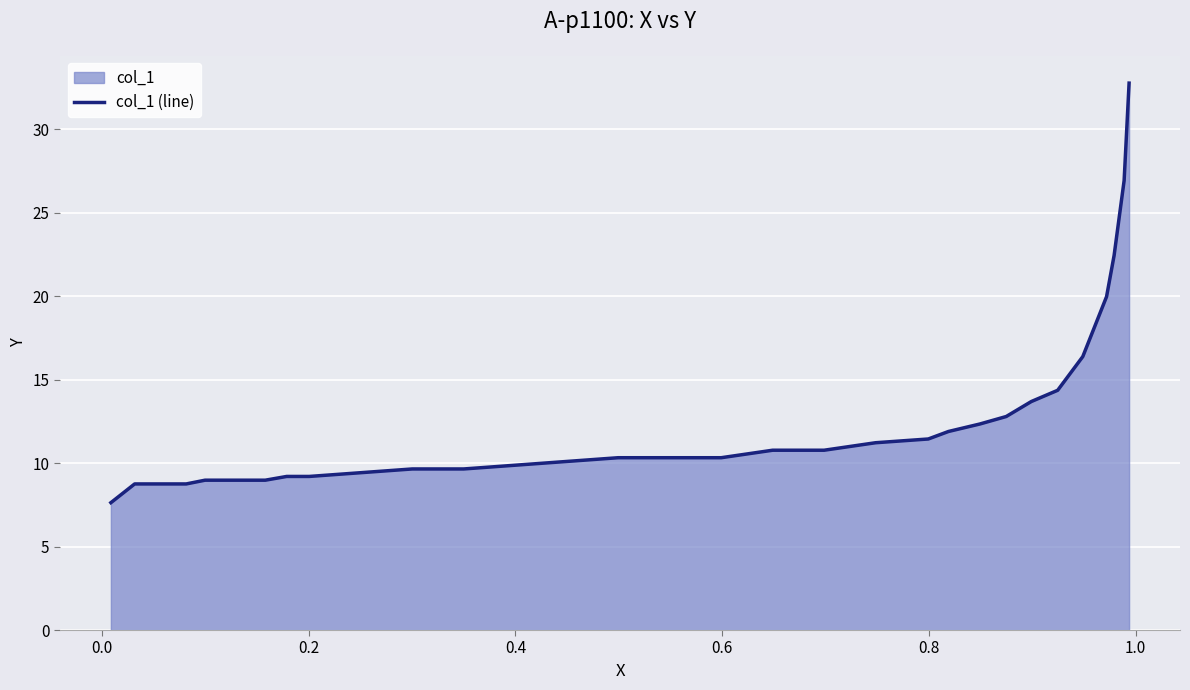

How many data points are above 10?

18